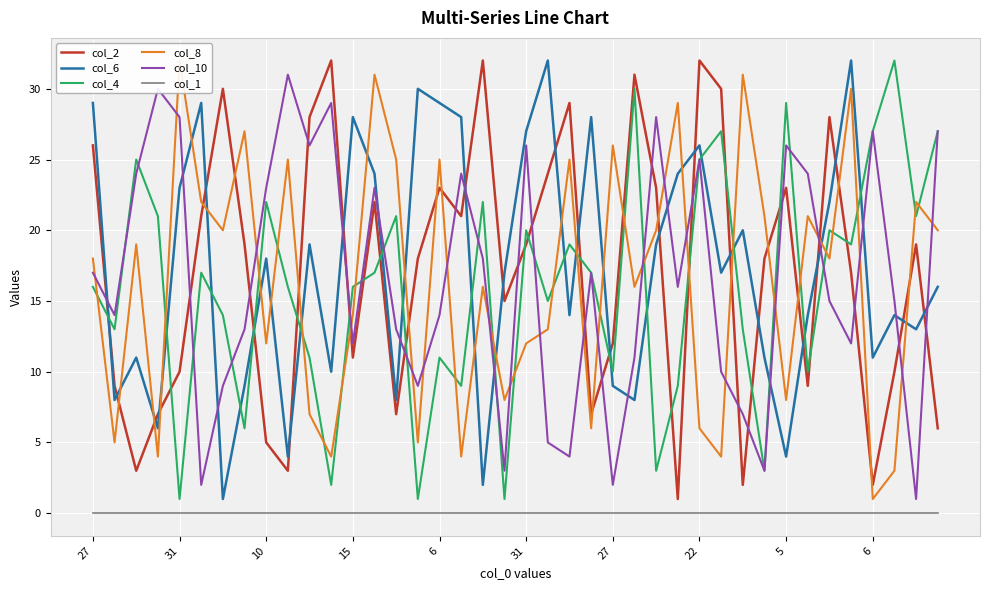

At how many categories does at least one series exceed 2?

40